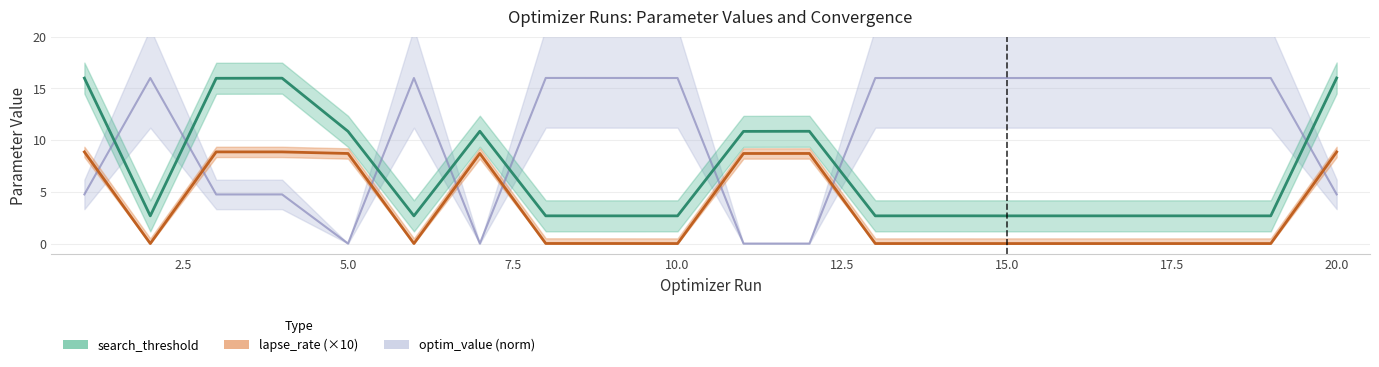

Which series has the largest range (max minus min)?

optim_value (norm)